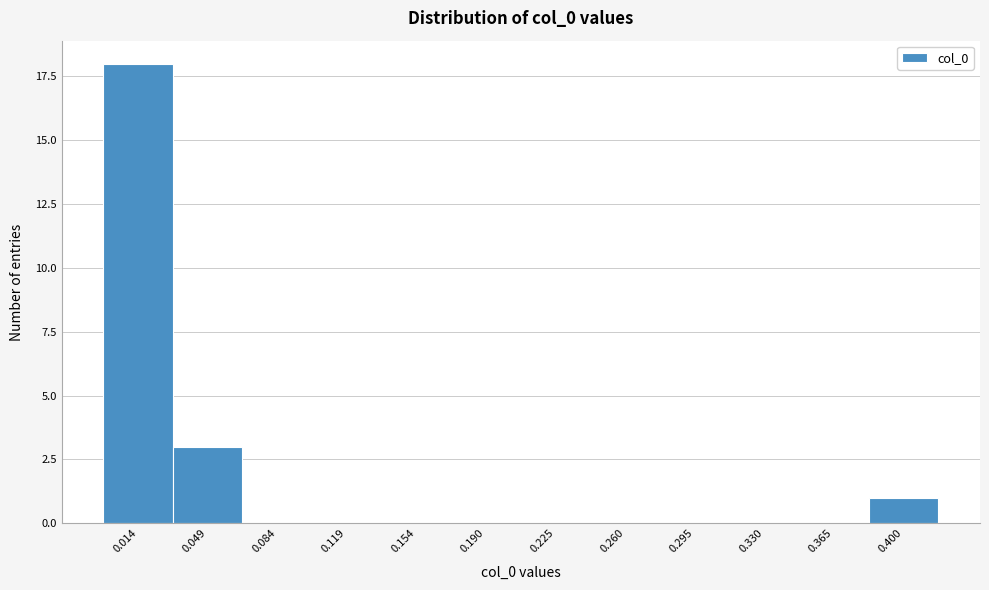

Reading left to right, extract all data points from this chart.

0.014=18	0.049=3	0.084=0	0.119=0	0.154=0	0.190=0	0.225=0	0.260=0	0.295=0	0.330=0	0.365=0	0.400=1